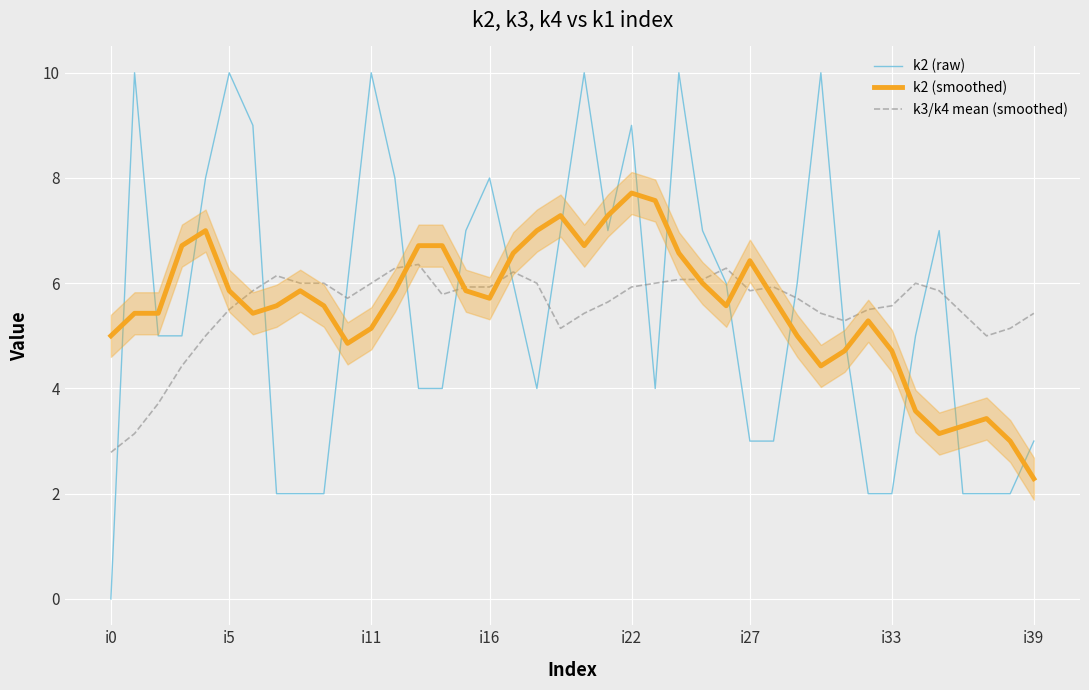

How many lines are shown in the chart?

3